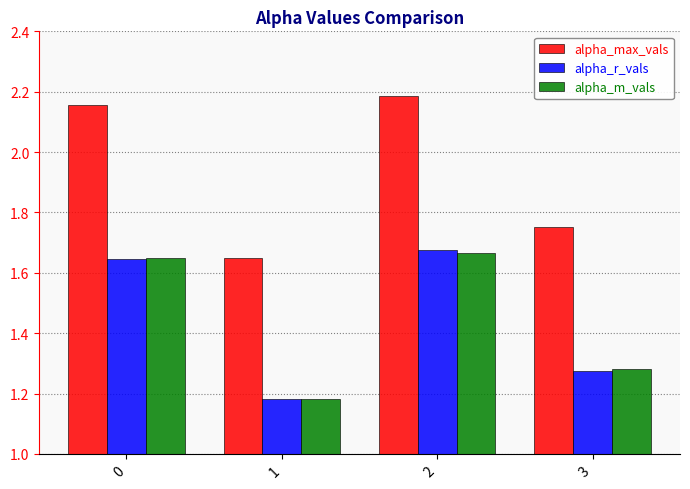

The value of alpha_max_vals at 1 is 2.2. True or false?

False